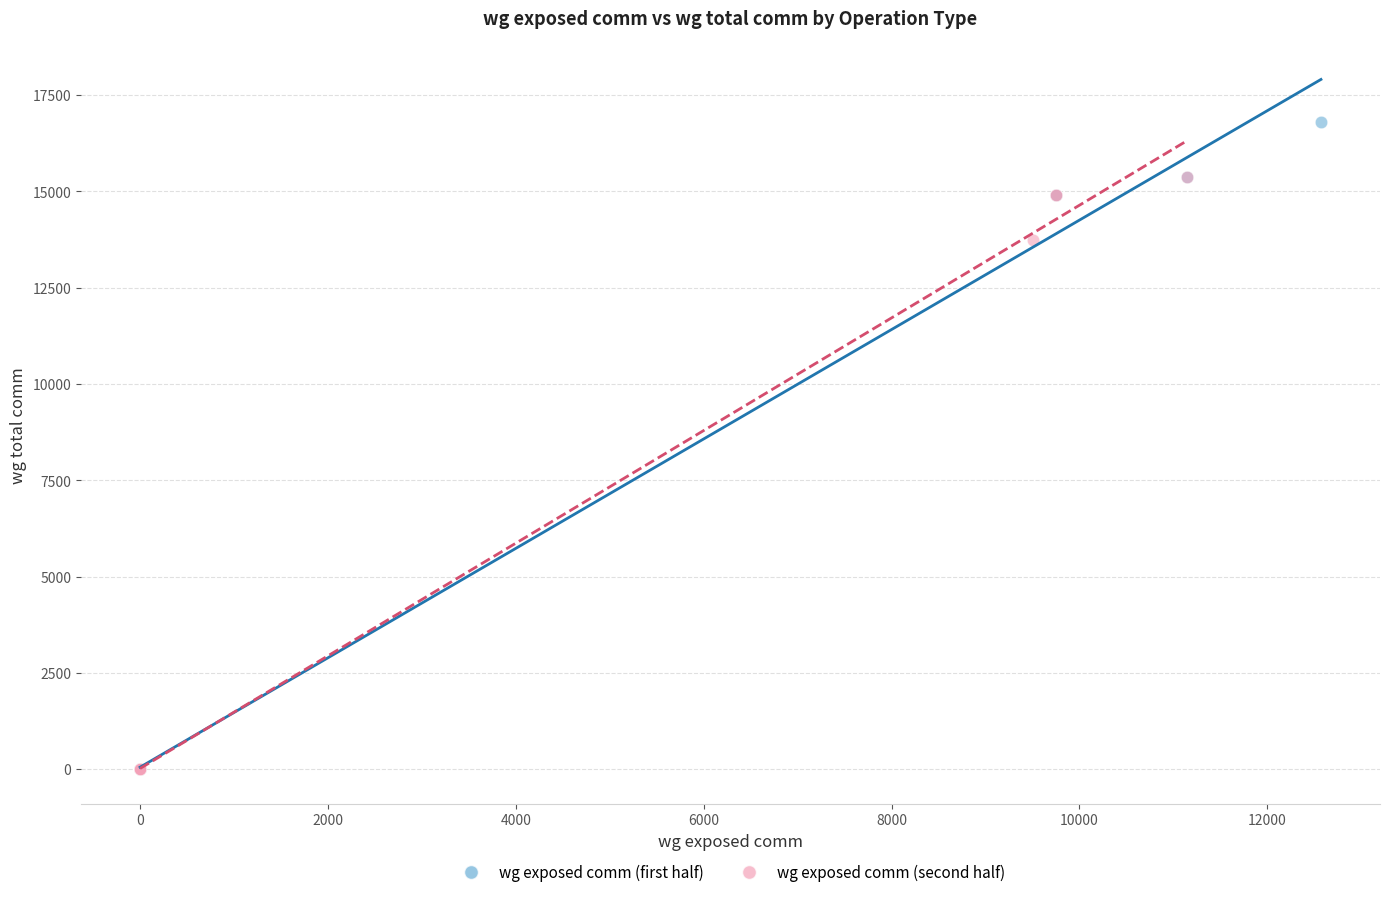

Which series has the largest Y range (max minus min)?

wg exposed comm (first half)